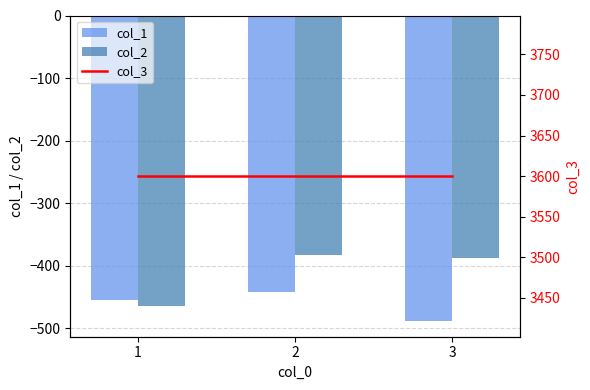

List the labels in order of col_2 value, largest first.

2, 3, 1